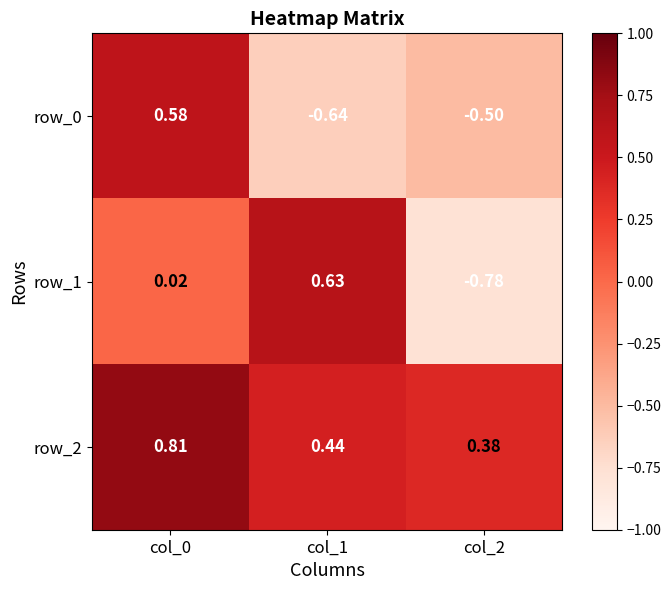

Is the value of row_0 at col_0 greater than the value of row_1 at col_2?

Yes